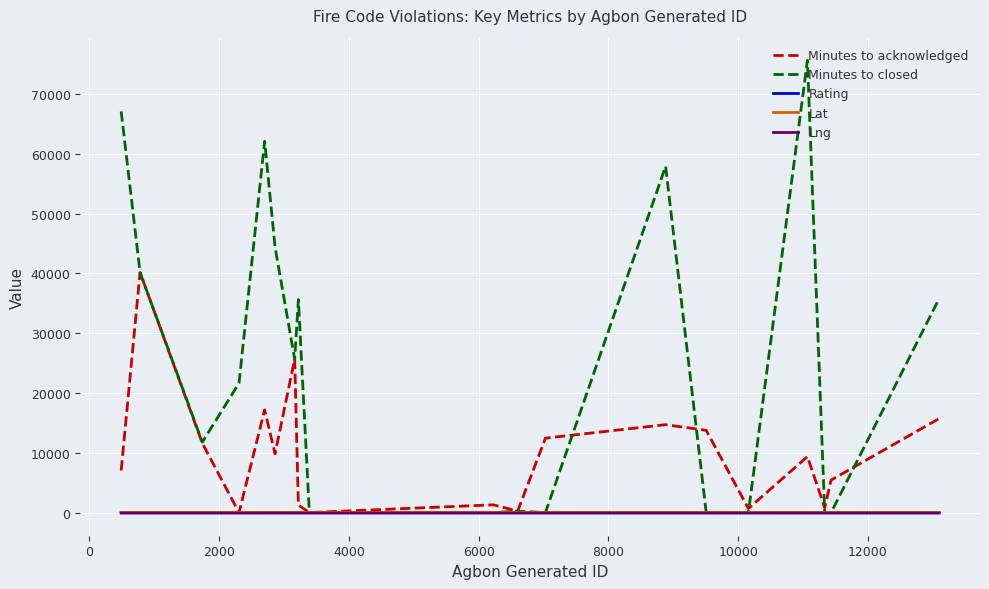

Which series has the widest spread of values?

Minutes to closed